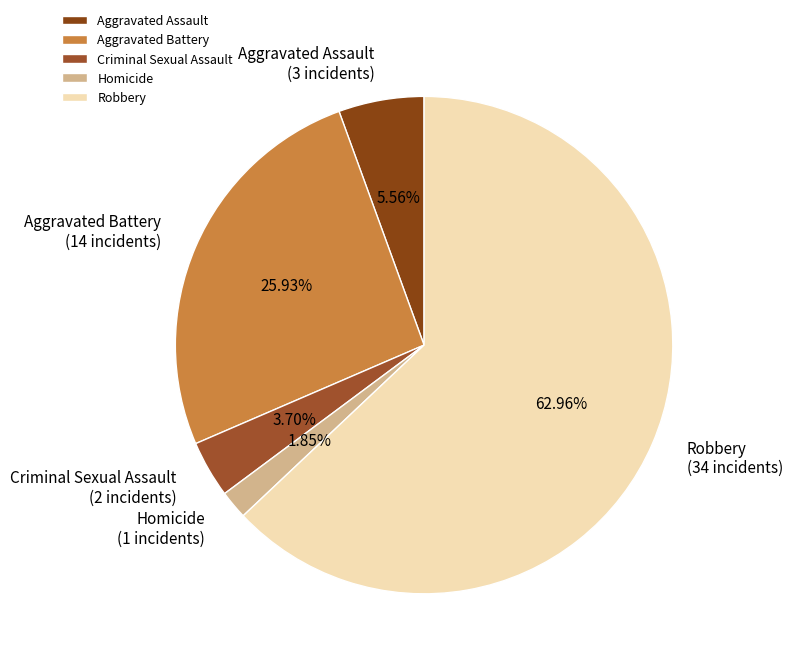

Rank the categories by value from highest to lowest.

Robbery, Aggravated Battery, Aggravated Assault, Criminal Sexual Assault, Homicide